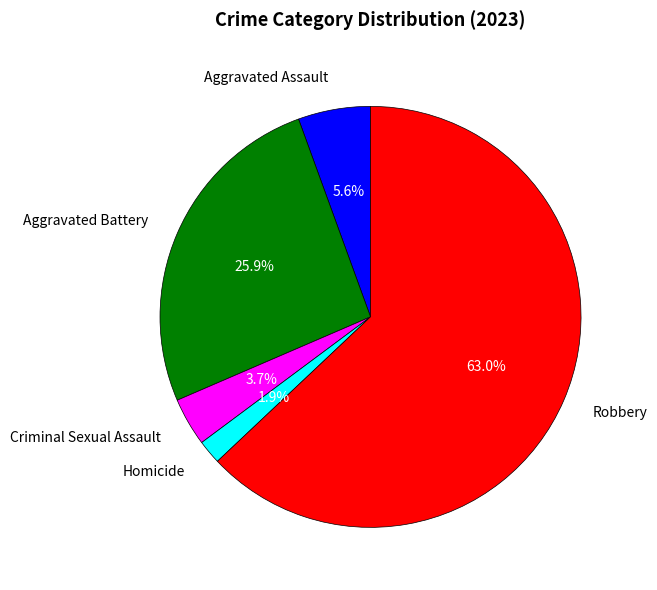

Which slice is the smallest?

Homicide